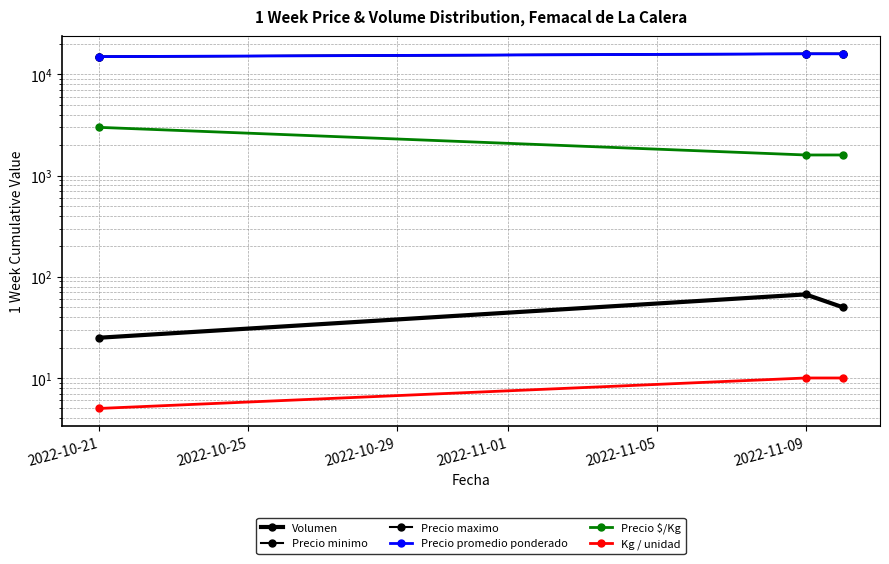

Reading left to right, extract all data points from this chart.

Volumen: 25	67	50
Precio minimo: 15000	16000	16000
Precio maximo: 15000	16000	16000
Precio promedio ponderado: 15000	16000	16000
Precio $/Kg: 3000	1600	1600
Kg / unidad: 5	10	10